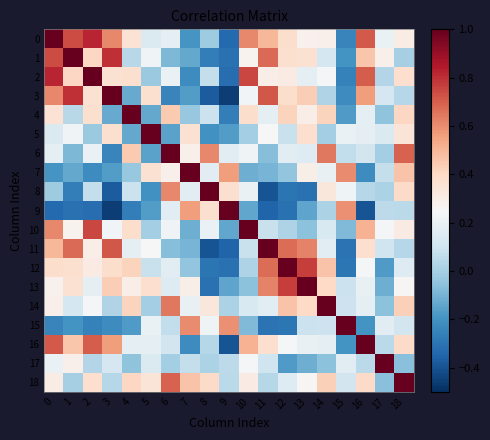

List the series in order of their peak value, lowest first.

0, 1, 2, 3, 4, 5, 6, 7, 8, 9, 10, 11, 12, 13, 14, 15, 16, 17, 18